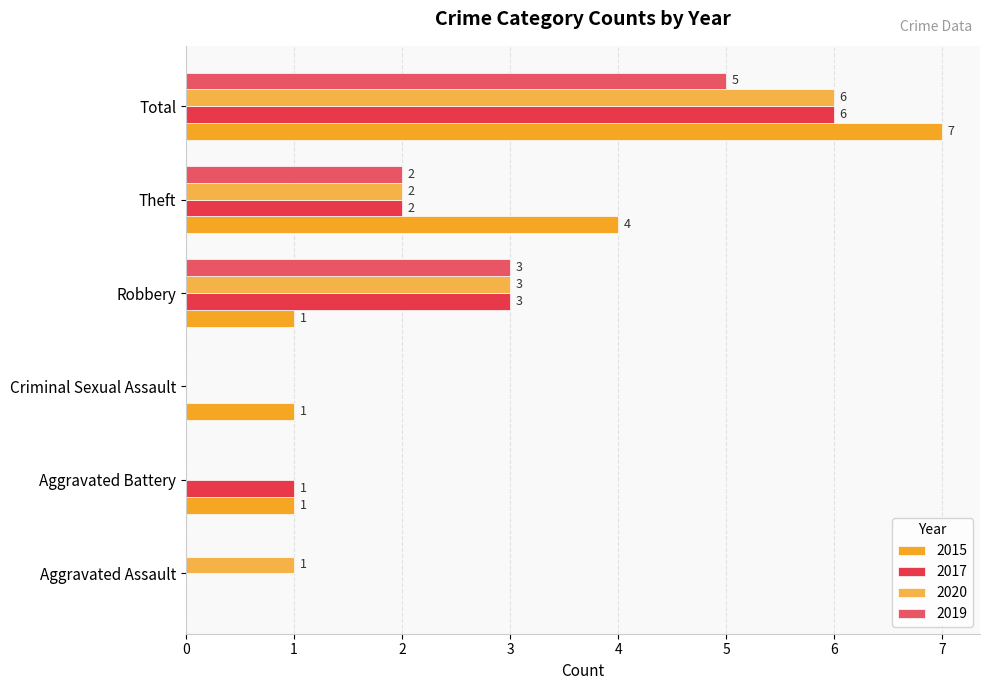

What are all the series names shown in the legend?

2015, 2017, 2020, 2019